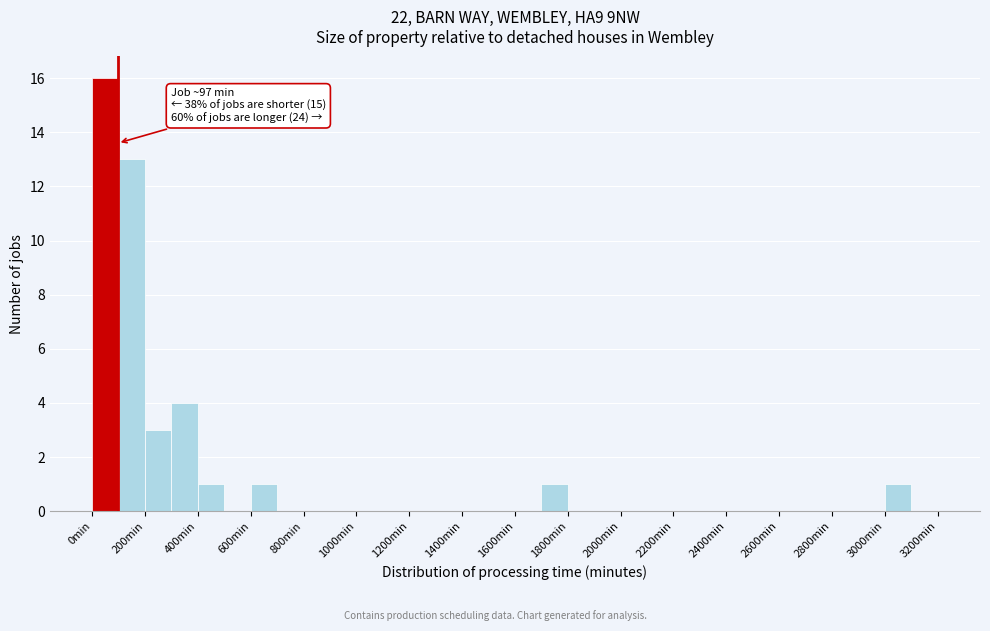

Which range on the x-axis has the tallest bar?

0 to 100